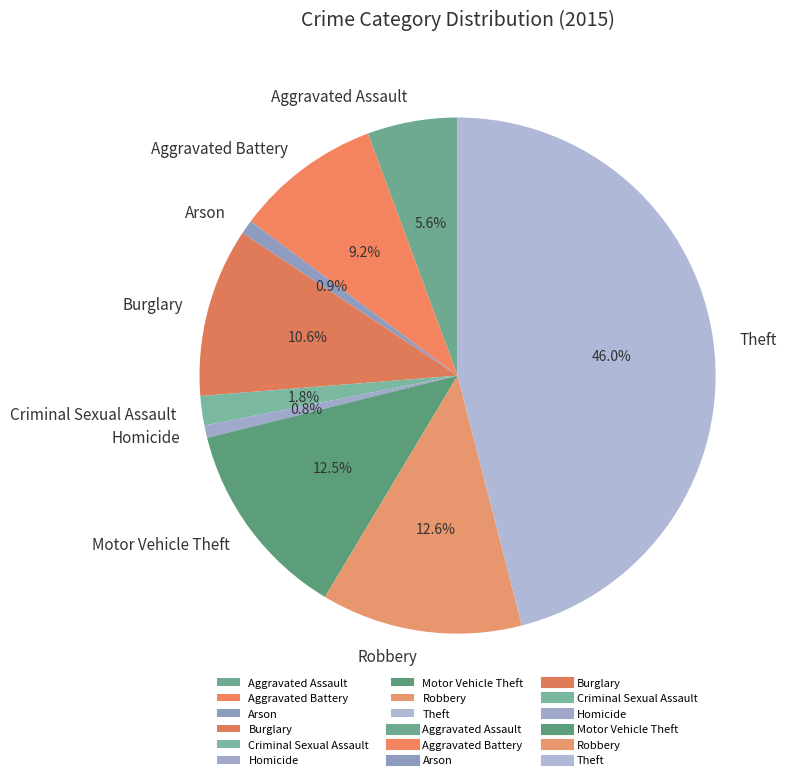

What percentage is the Aggravated Battery slice, to the nearest percent?

9%